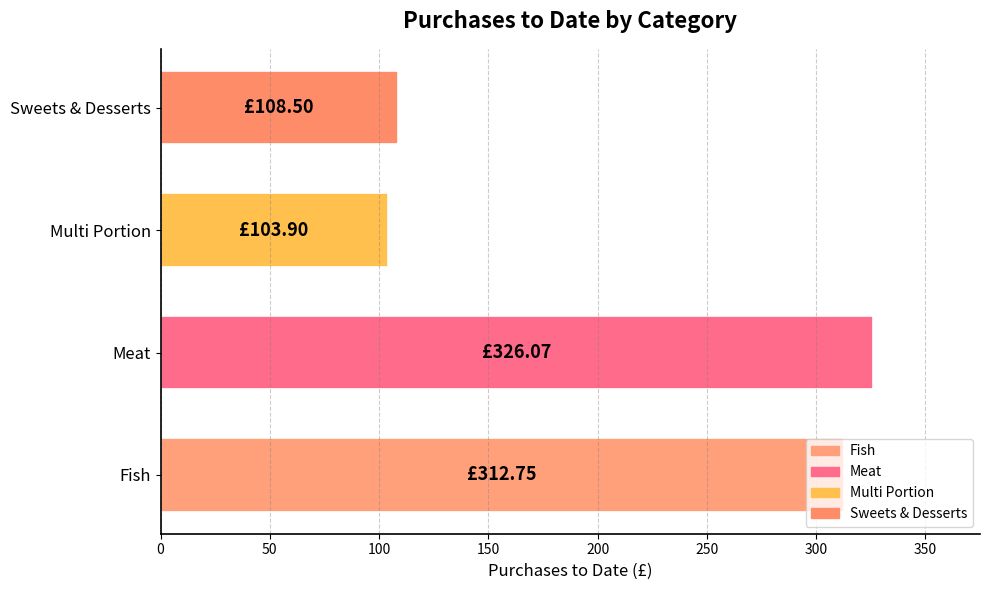

Approximately how many times larger is the value at Sweets & Desserts compared to Fish?

0.3